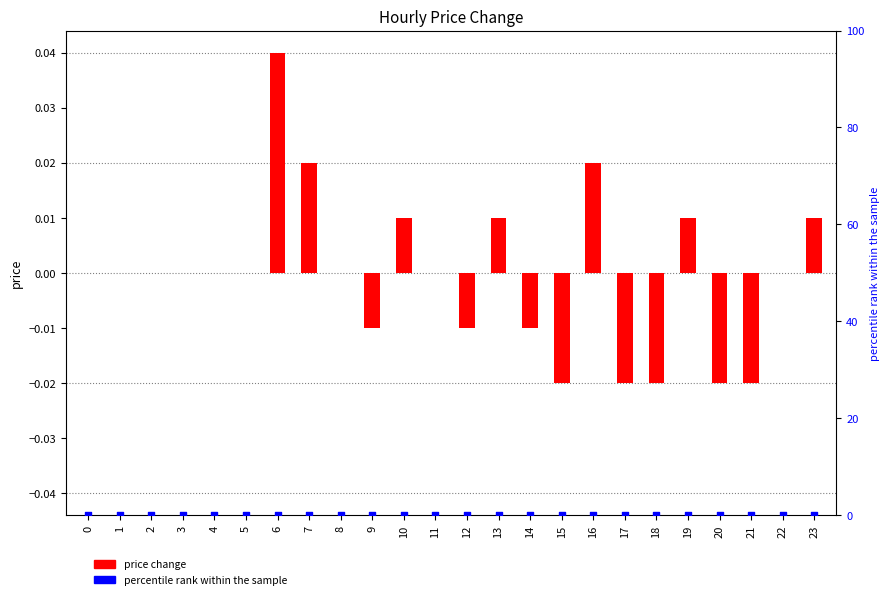

Which series has the widest spread of Y values?

price